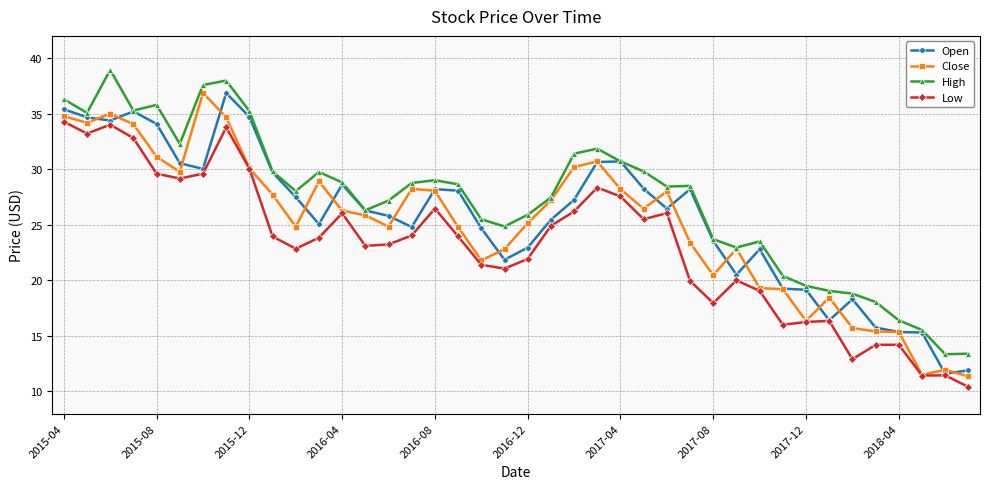

Does the chart display data point markers on the line(s)?

Yes